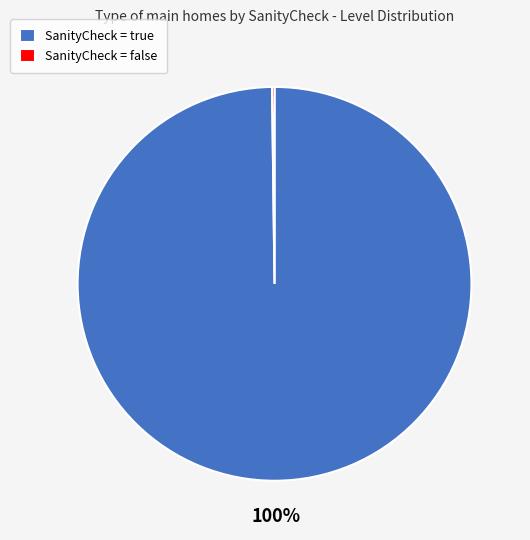

The SanityCheck = true slice represents 100% of the pie. True or false?

True